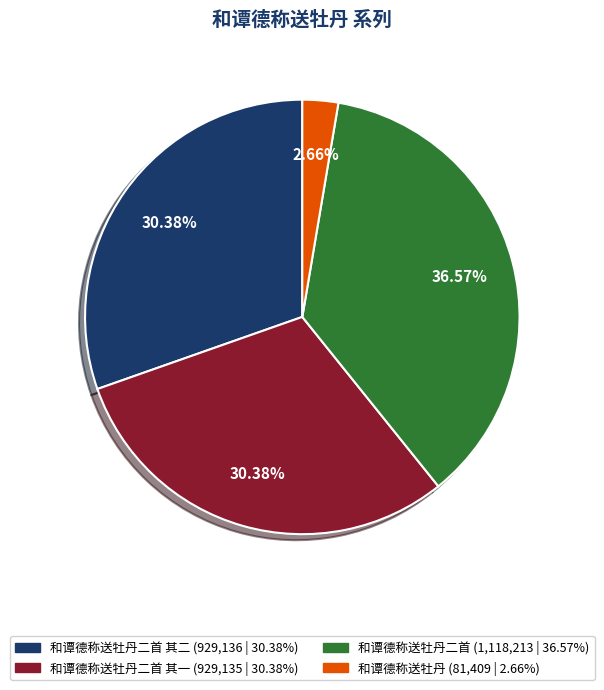

Does any single category account for the majority?

No